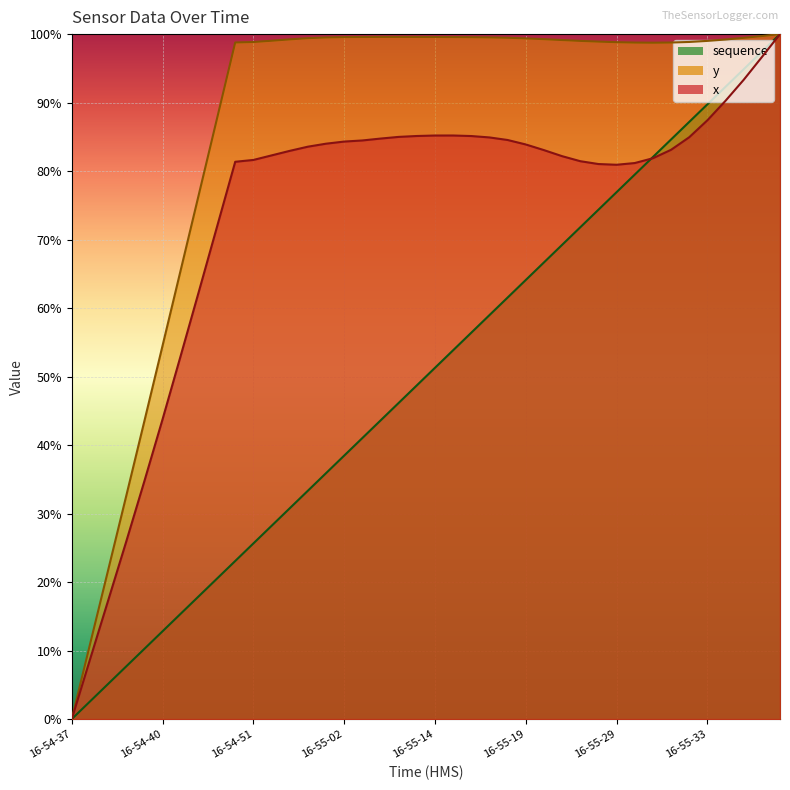

What is the difference between the highest and lowest values at 16-55-05?

0.6